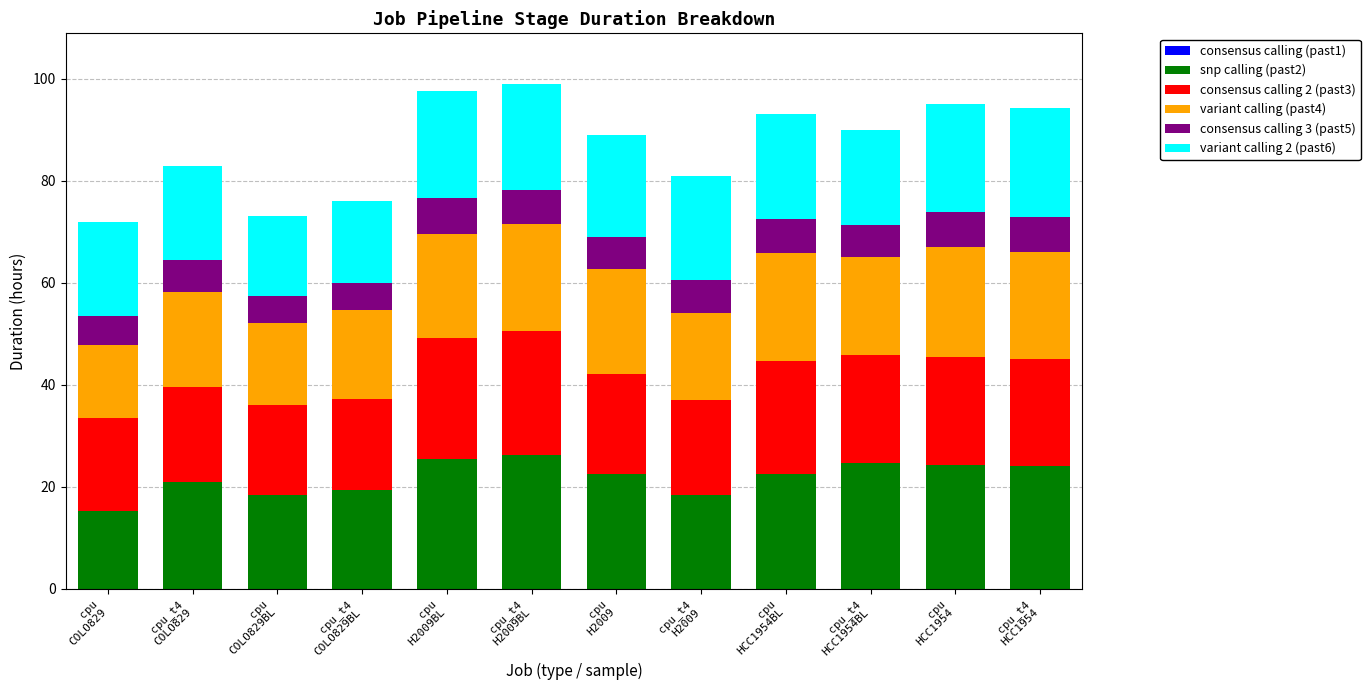

At how many categories does at least one series exceed 19?

10